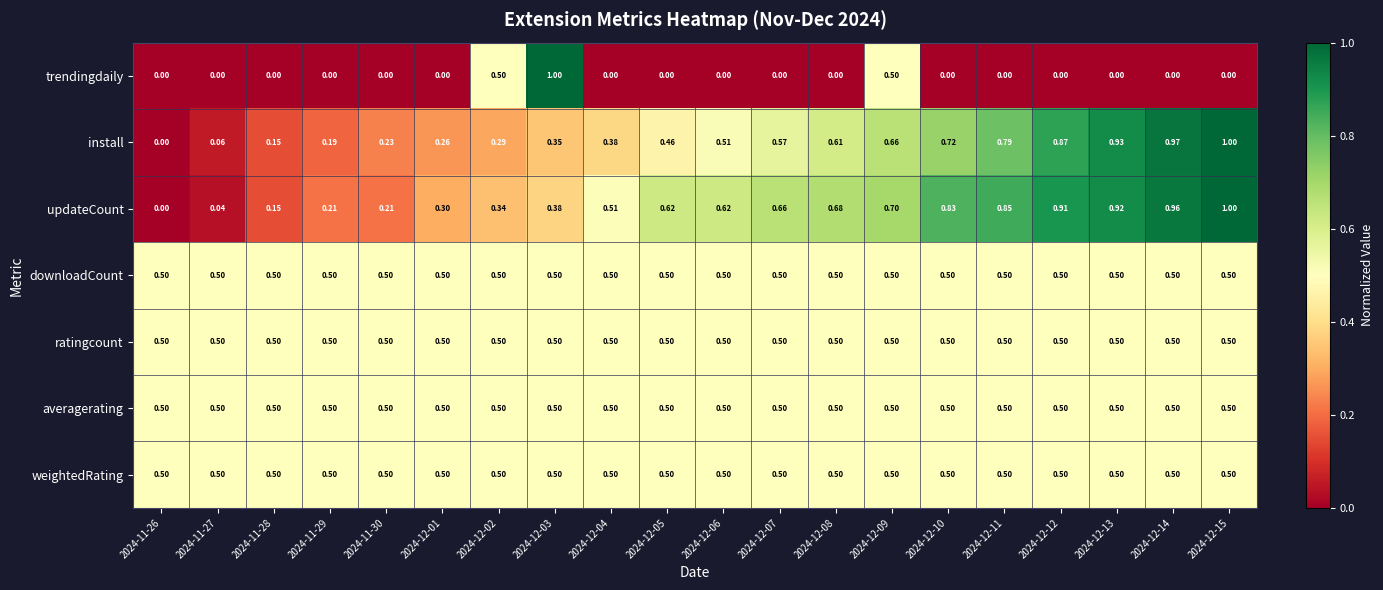

Is the value of ratingcount at 2024-12-05 greater than the value of install at 2024-12-03?

Yes